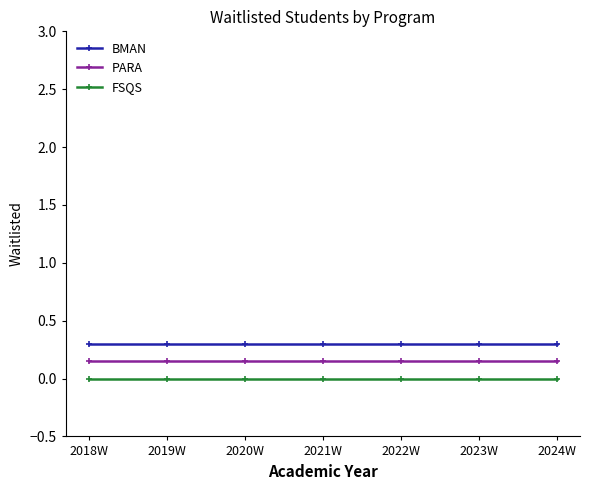

At how many categories does at least one series exceed 0?

7